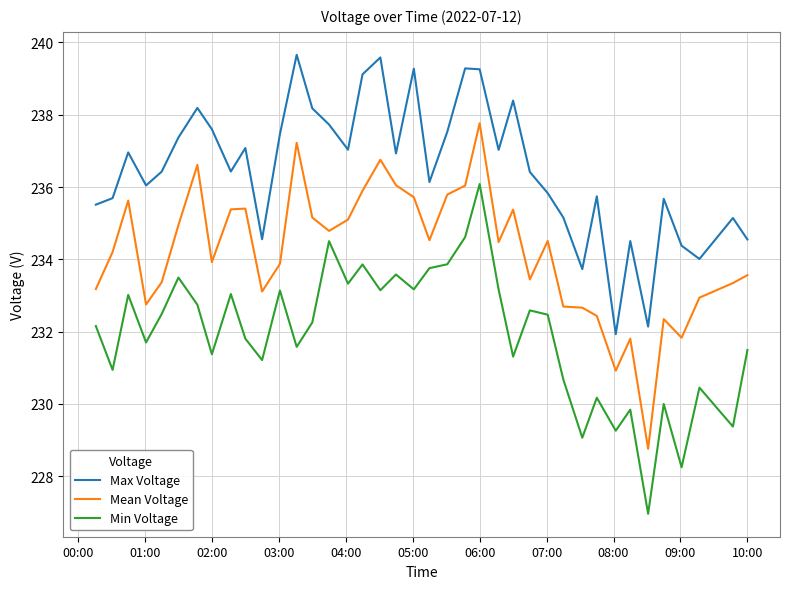

Does the chart display data point markers on the line(s)?

No